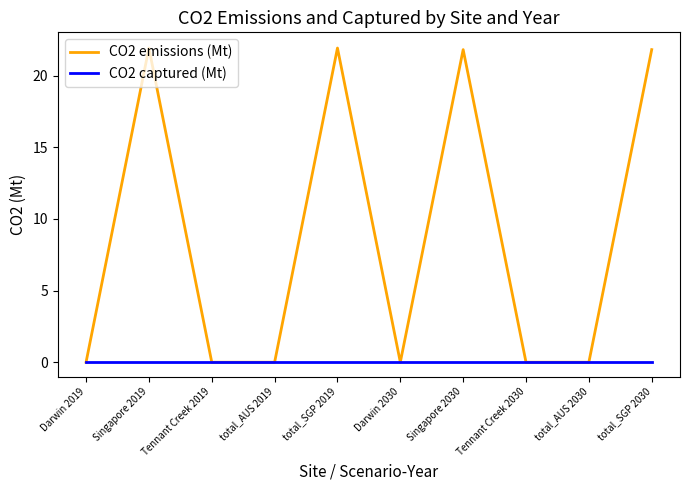

What is the maximum value shown in the chart?

21.9